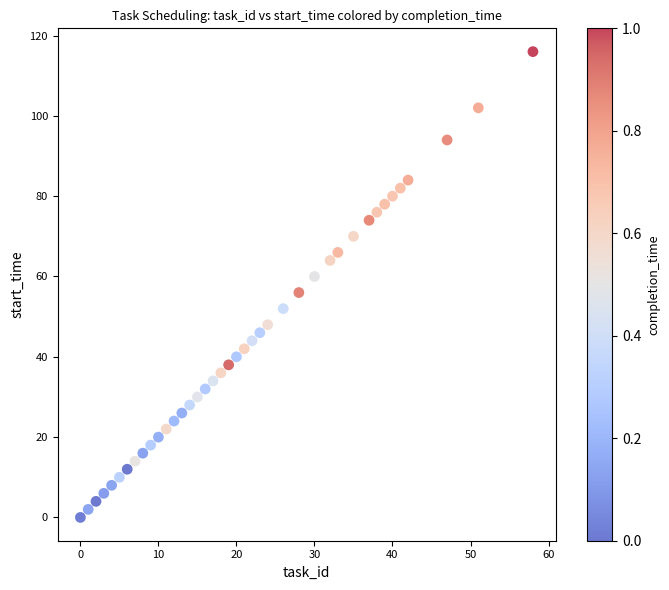

What is the range of Y values (max minus min)?

116